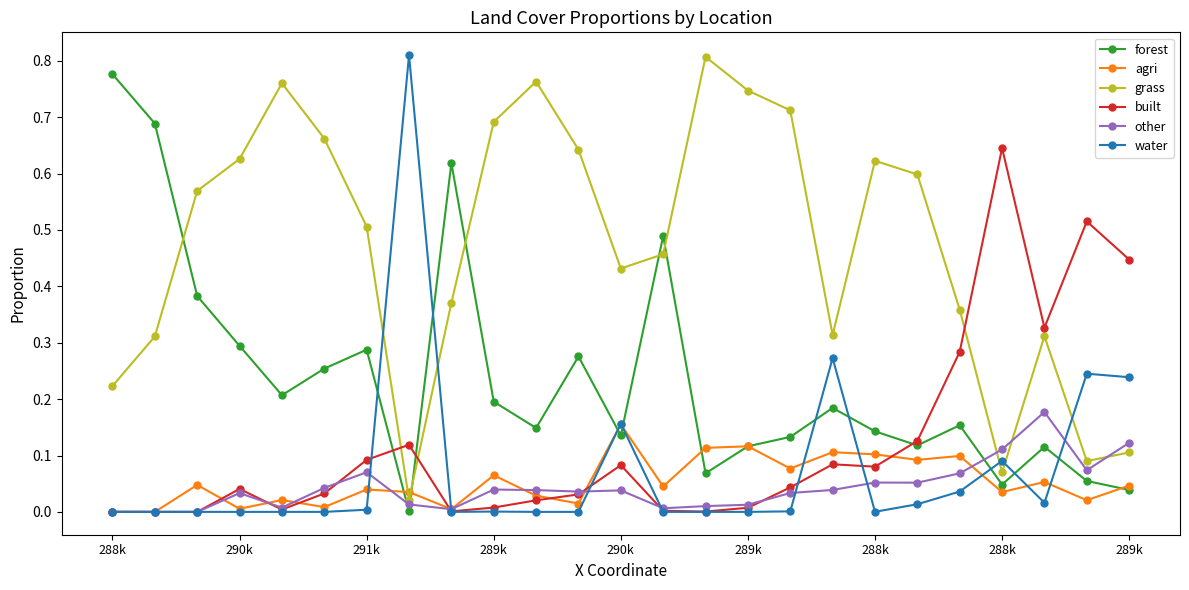

True or false: grass and water cross at least once.

True